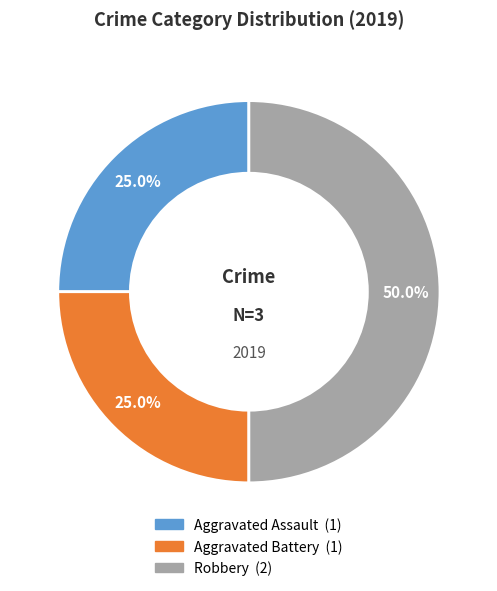

How many segments does this pie chart have?

3